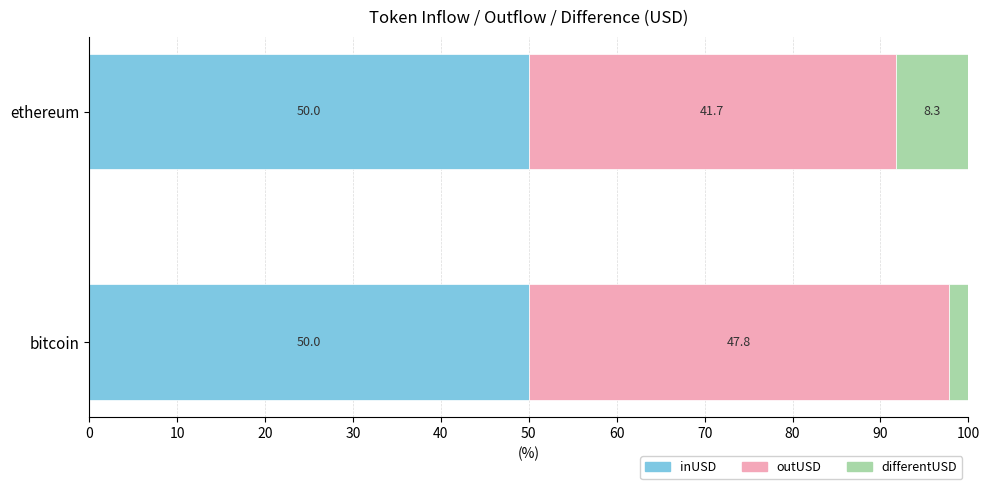

What value does the inUSD series have at ethereum?

50.0